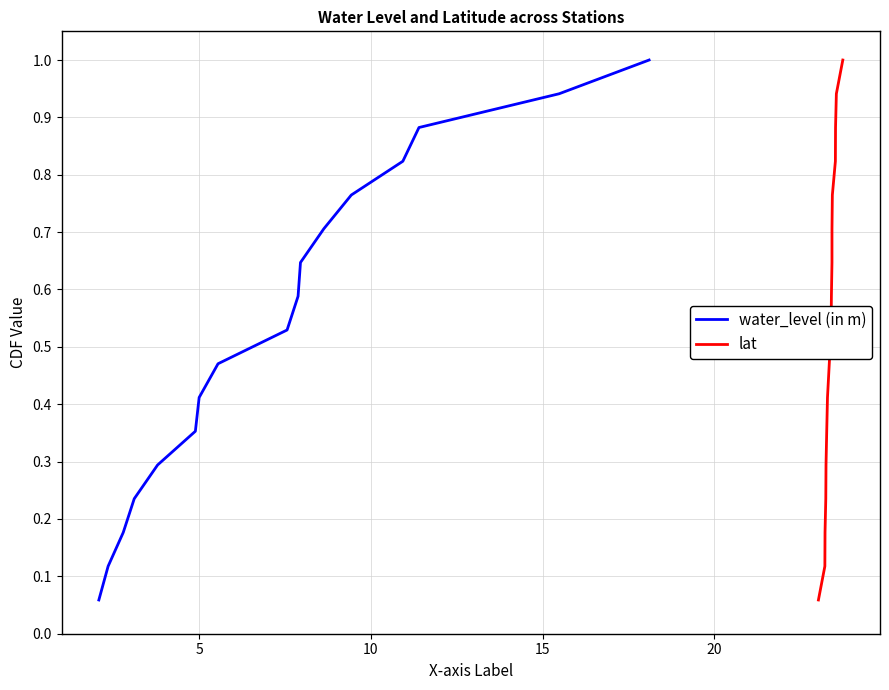

What is the difference between the second highest and second lowest values in the water_level (in m) series?

0.8